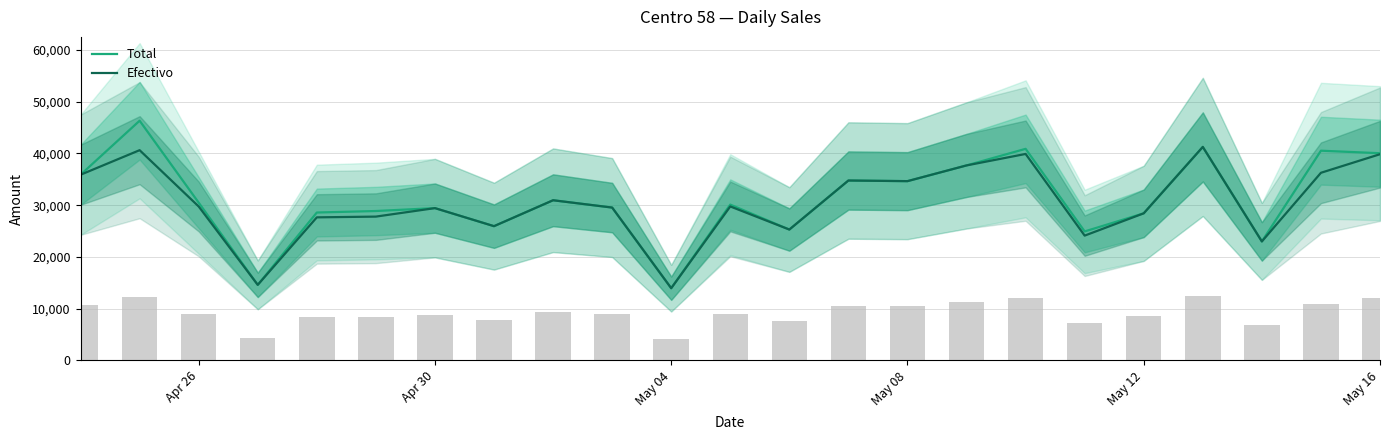

What is the highest value of the Total series?

46341.2